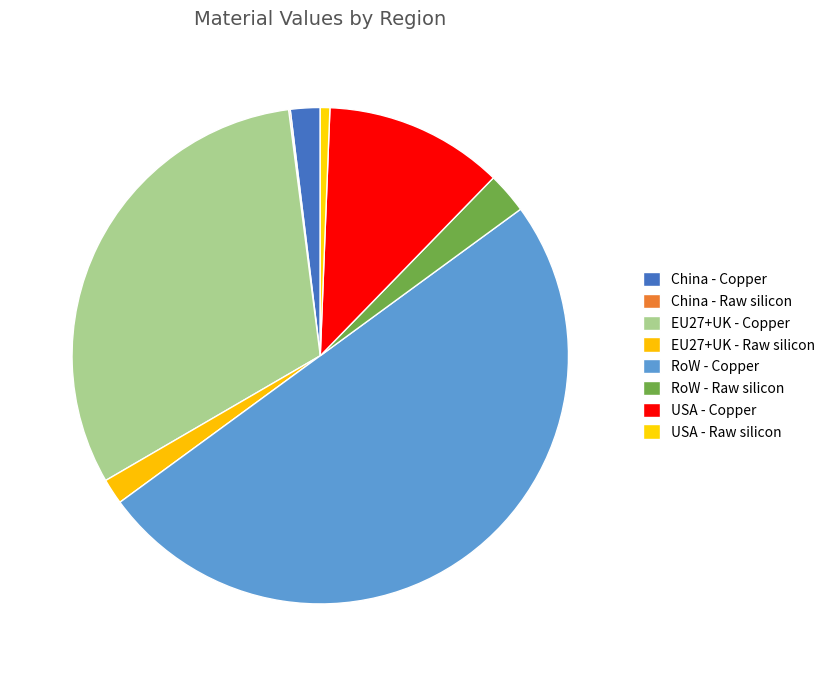

Is it true that EU27+UK - Copper is 31% of the pie?

True